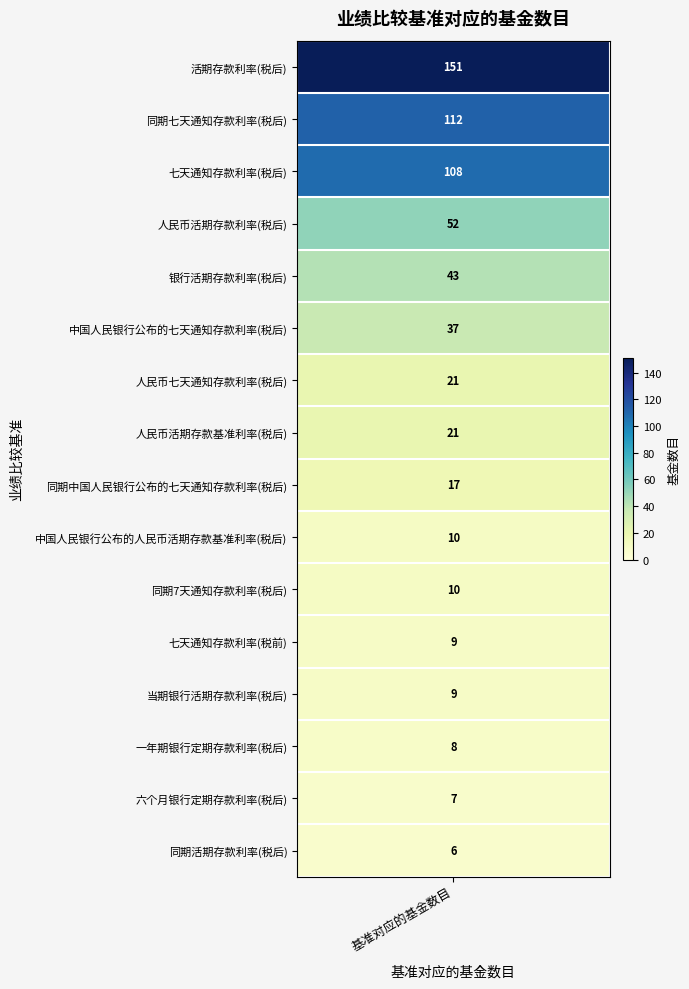

Count the number of values greater than 21.

6